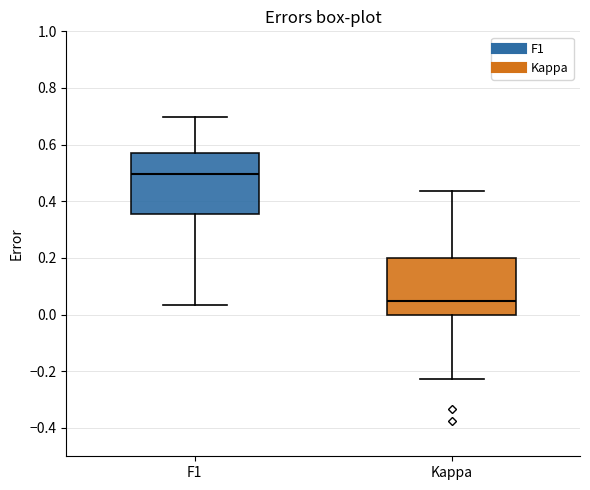

Reading left to right, transcribe this box plot: for each box, give where its median line is, the range the box spans, and where its two whiskers end, as read against the y-axis. The values are not printed on the chart, so give them approximately, as read against the axis.

F1: median 0.50, box 0.36 to 0.56, whiskers 0.04 to 0.70
Kappa: median 0.04, box 0.00 to 0.20, whiskers -0.22 to 0.44